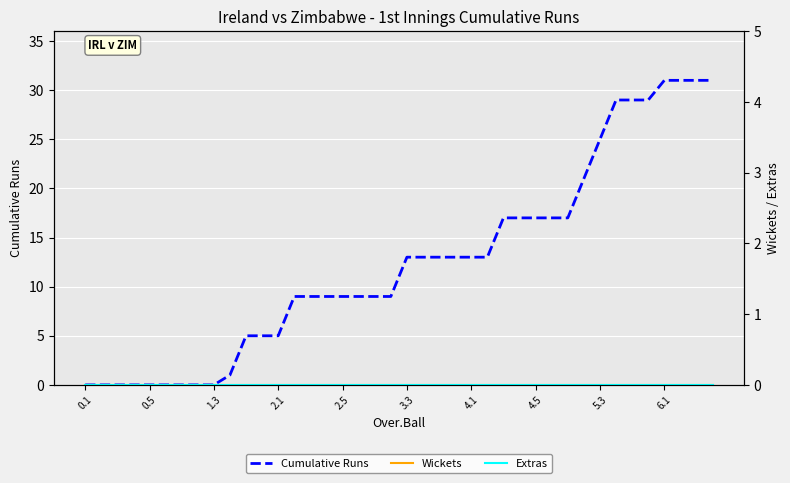

The value of Cumulative Runs at 1.3 is 0. True or false?

True